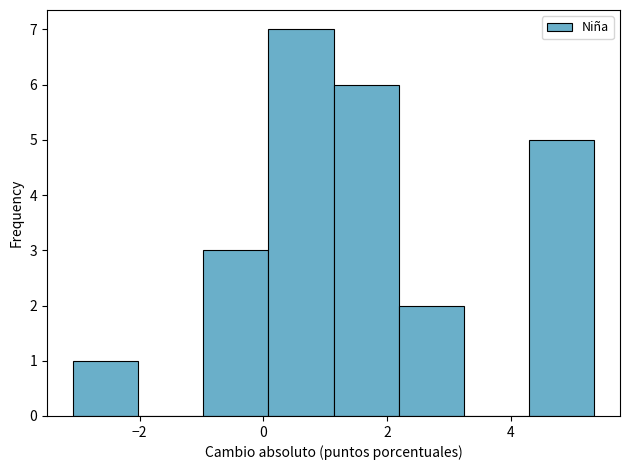

Reading left to right, transcribe this chart: for each bar, give the range it covers on the x-axis and its height. Neither the bar edges nor the heights are printed on the chart, so give them approximately, as read against the axes.

-3.0 to -2.0: 1
-2.0 to -1.0: 0
-1.0 to 0.0: 3
0.0 to 1.2: 7
1.2 to 2.2: 6
2.2 to 3.2: 2
3.2 to 4.2: 0
4.2 to 5.4: 5